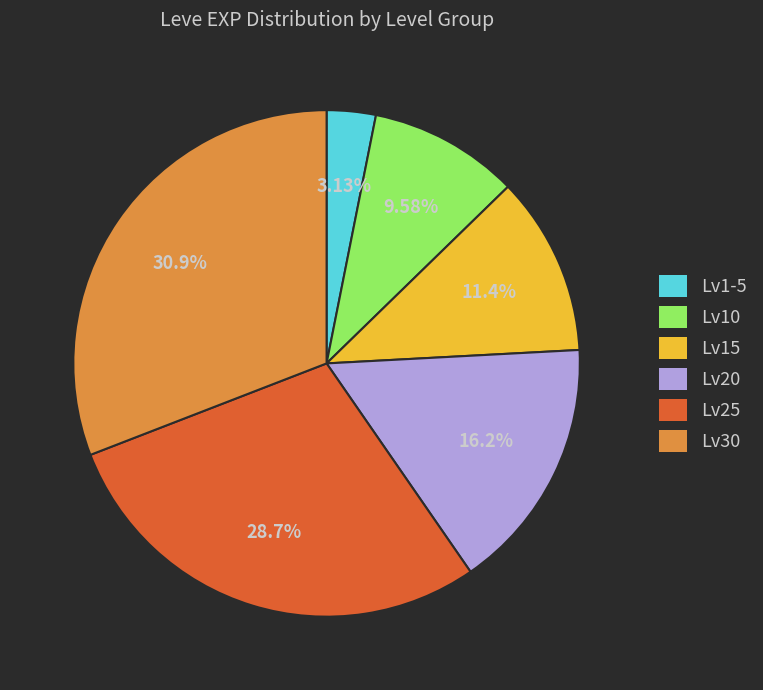

Count the number of slices in the pie.

6